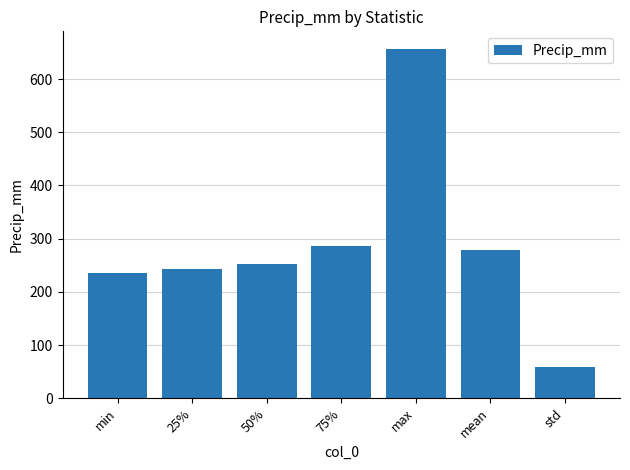

What is the sum of all values?

2011.5